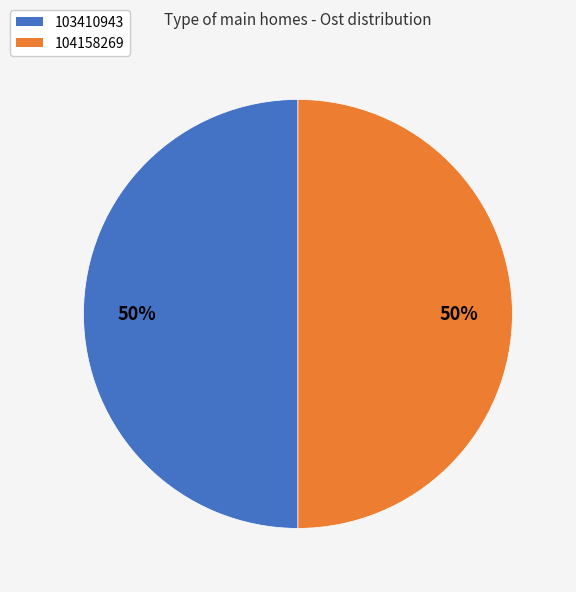

What is the ratio of the value at 103410943 to the value at 104158269?

1.0